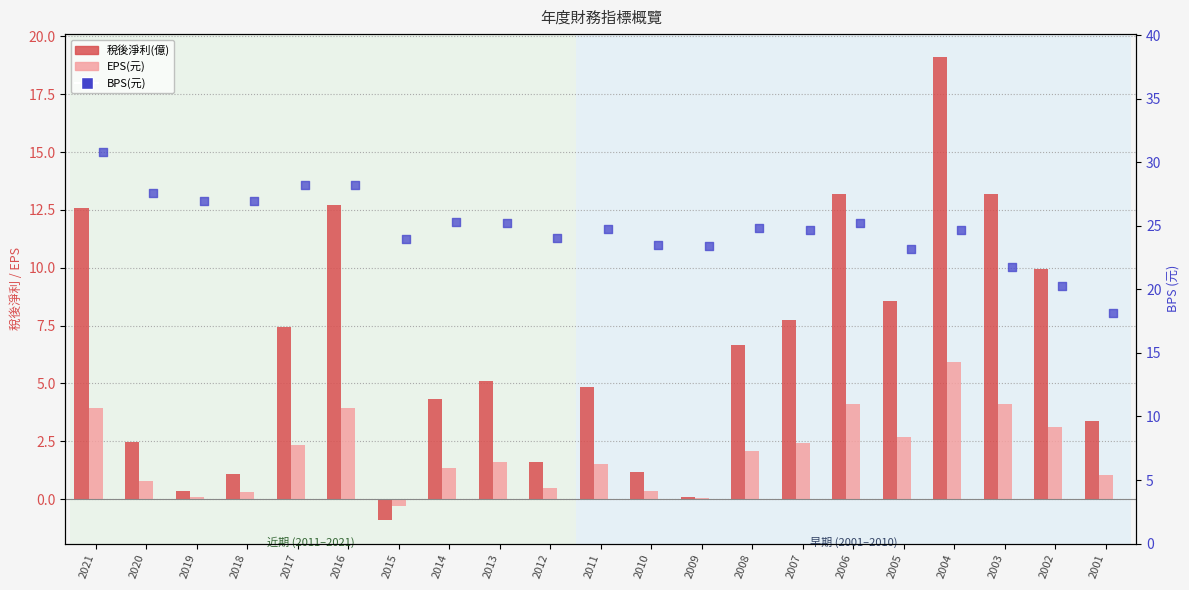

At how many categories does at least one series exceed 4?

21